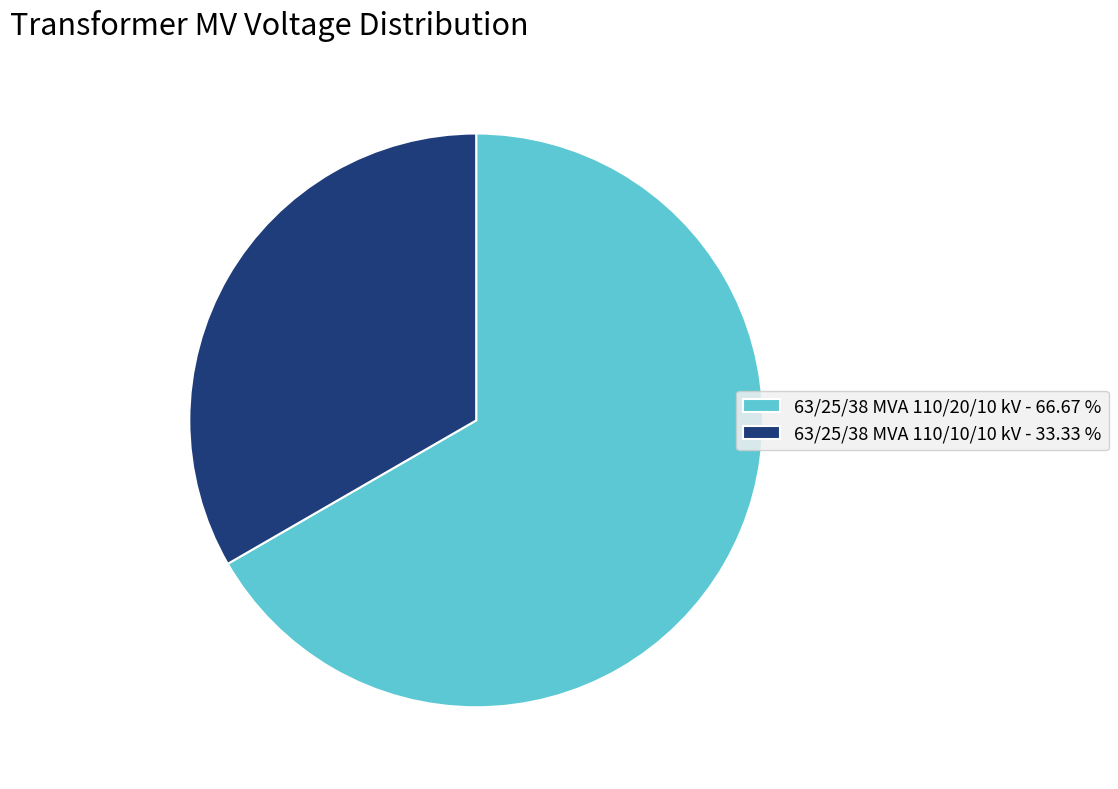

True or false: 63/25/38 MVA 110/20/10 kV accounts for 75% of the total.

False